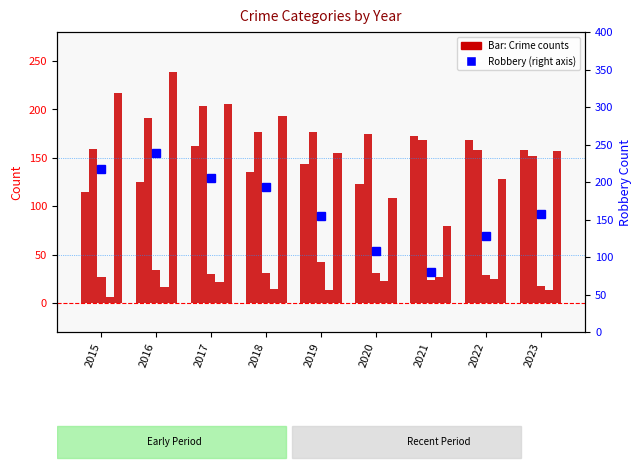

Is it true that Homicide equals 14 at 2018?

True